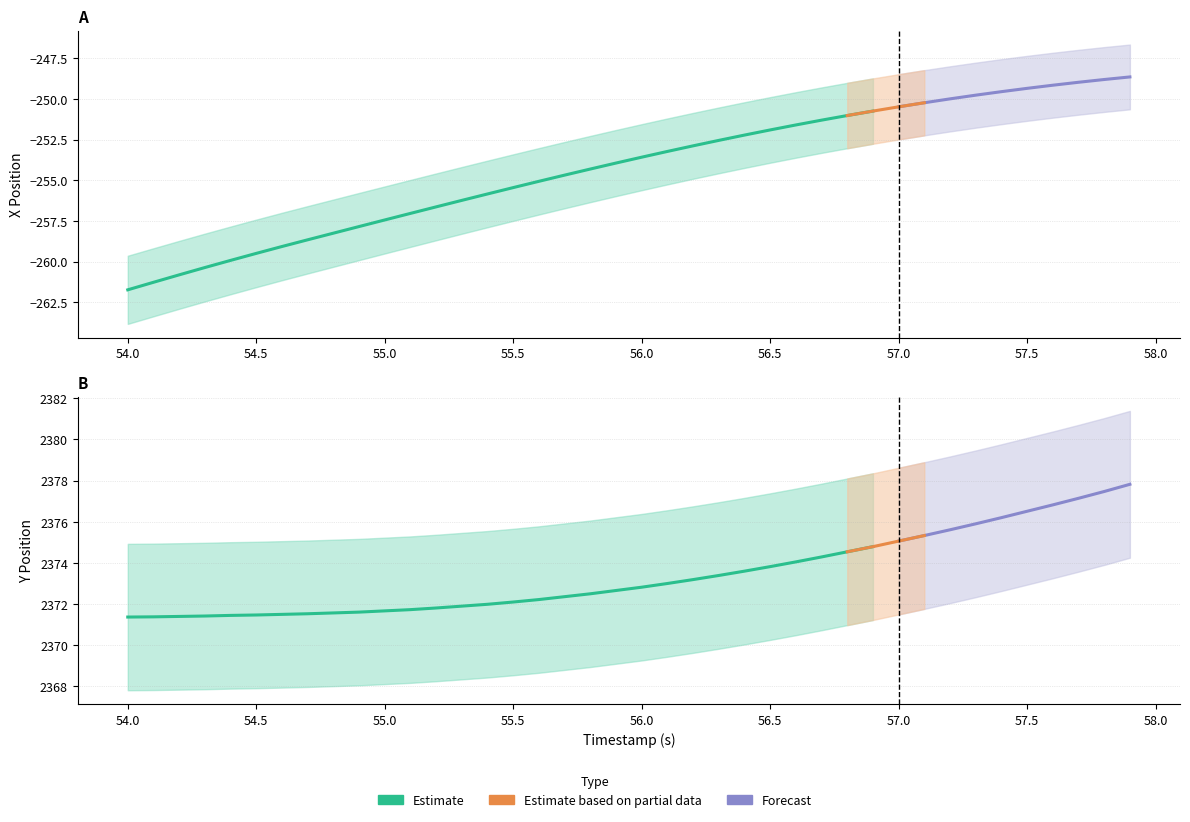

The value of X at 8 is -258.2. True or false?

True